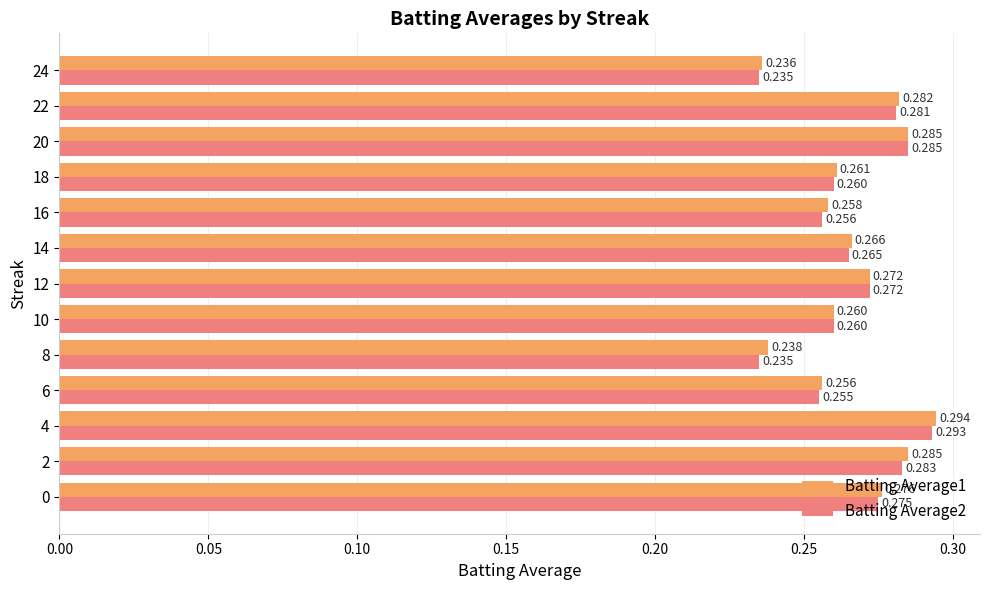

Is the value of Batting Average2 at 16 greater than the value of Batting Average1 at 12?

No